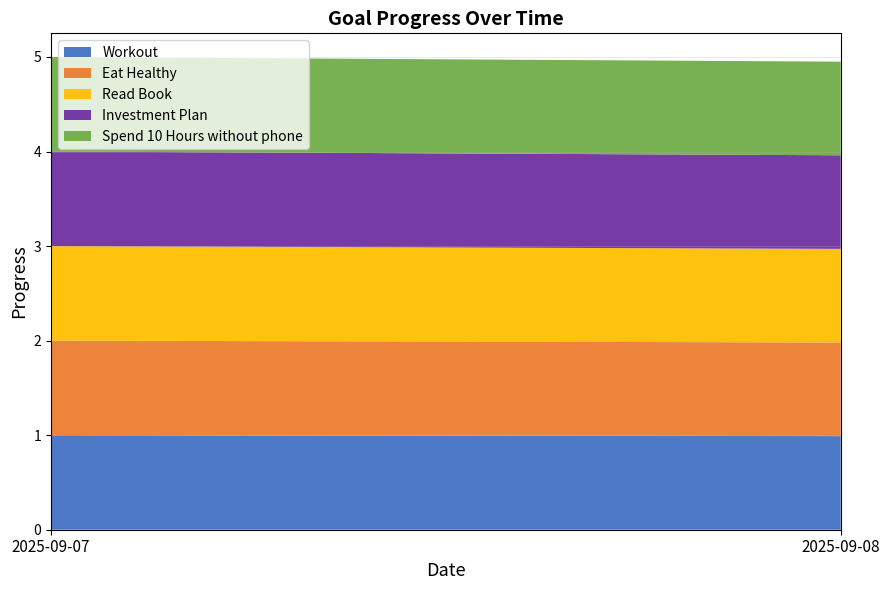

Reading left to right, what are all the values shown in this chart?

Workout: 1.0	1.0
Eat Healthy: 1.0	1.0
Read Book: 1.0	1.0
Investment Plan: 1.0	1.0
Spend 10 Hours without phone: 1.0	1.0